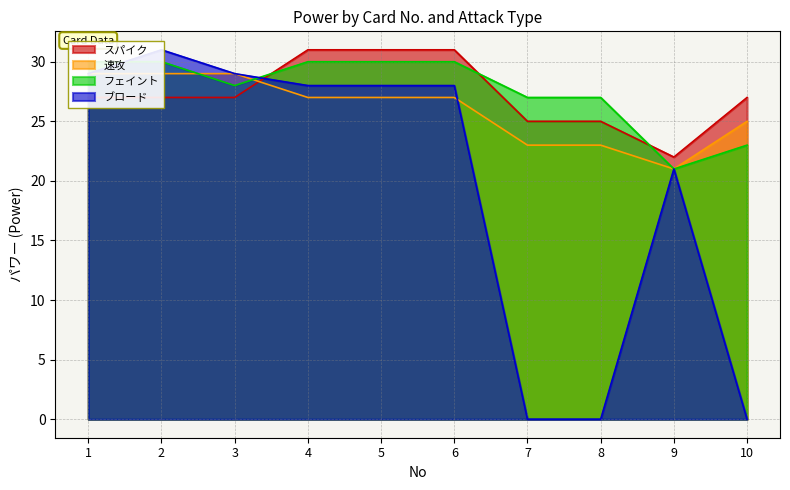

True or false: フェイント has a value of 30 at 5.

True